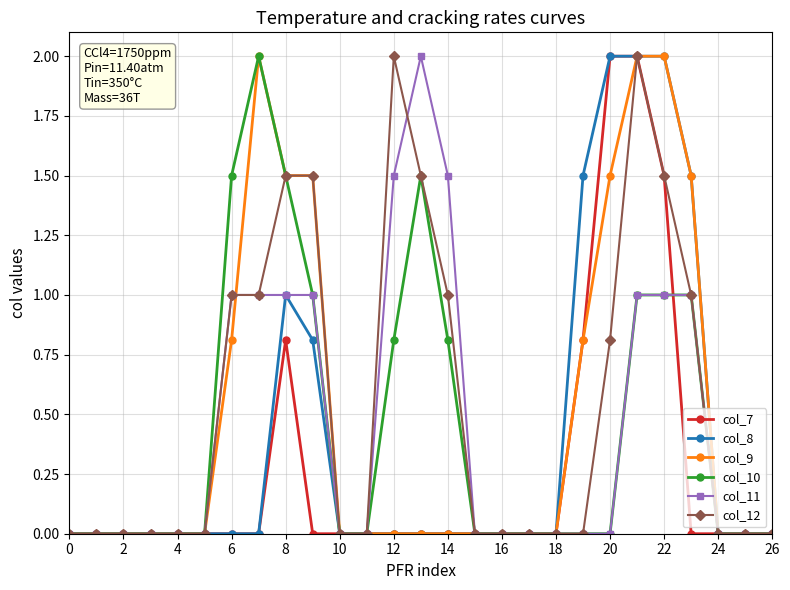

What is the greatest value displayed?

2.0